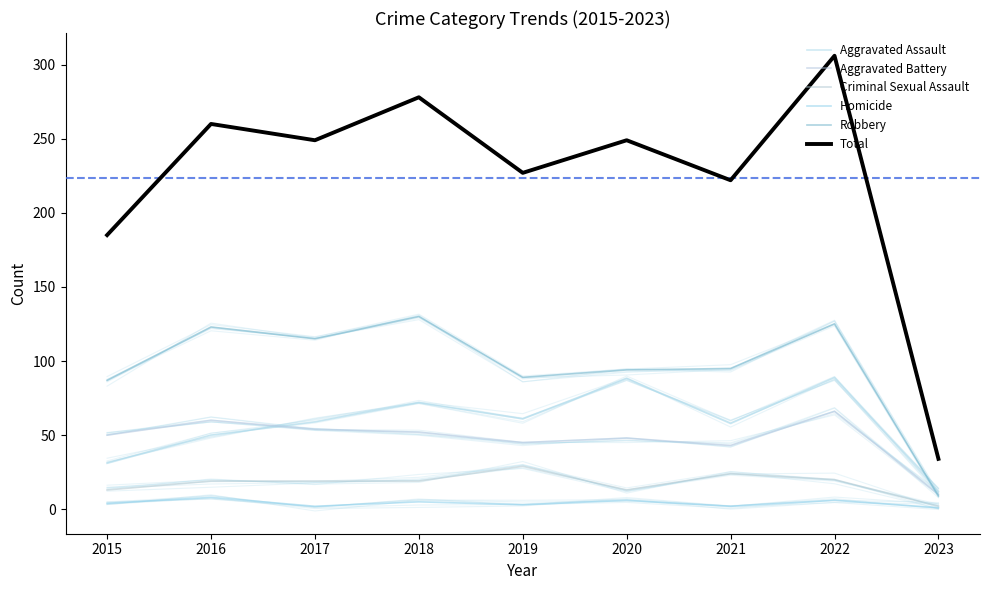

What is the lowest value of the Total series?

34